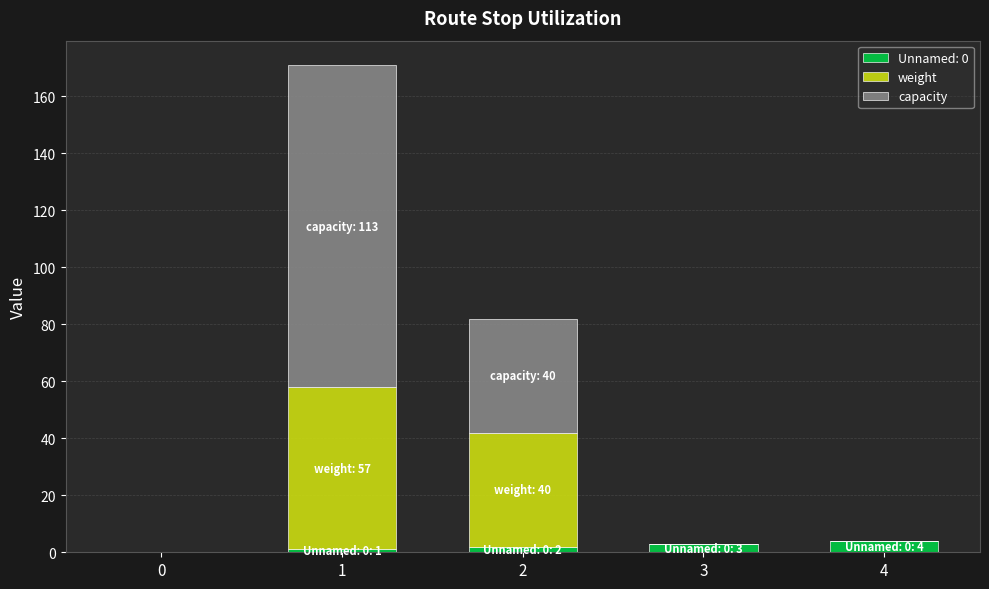

How many series are shown in this chart?

3